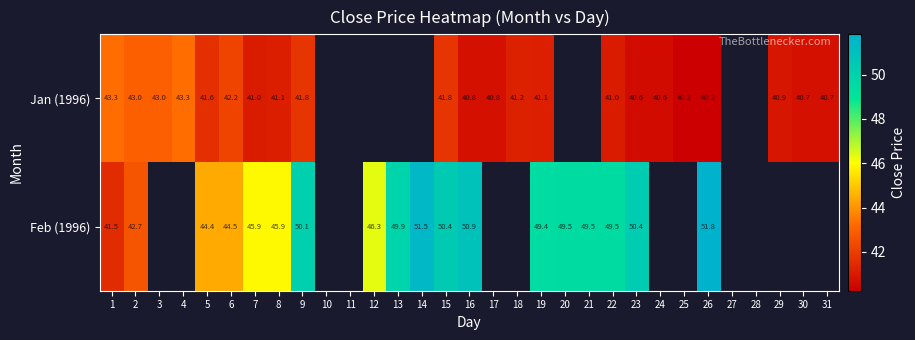

At which label does Feb (1996) reach its peak?

26